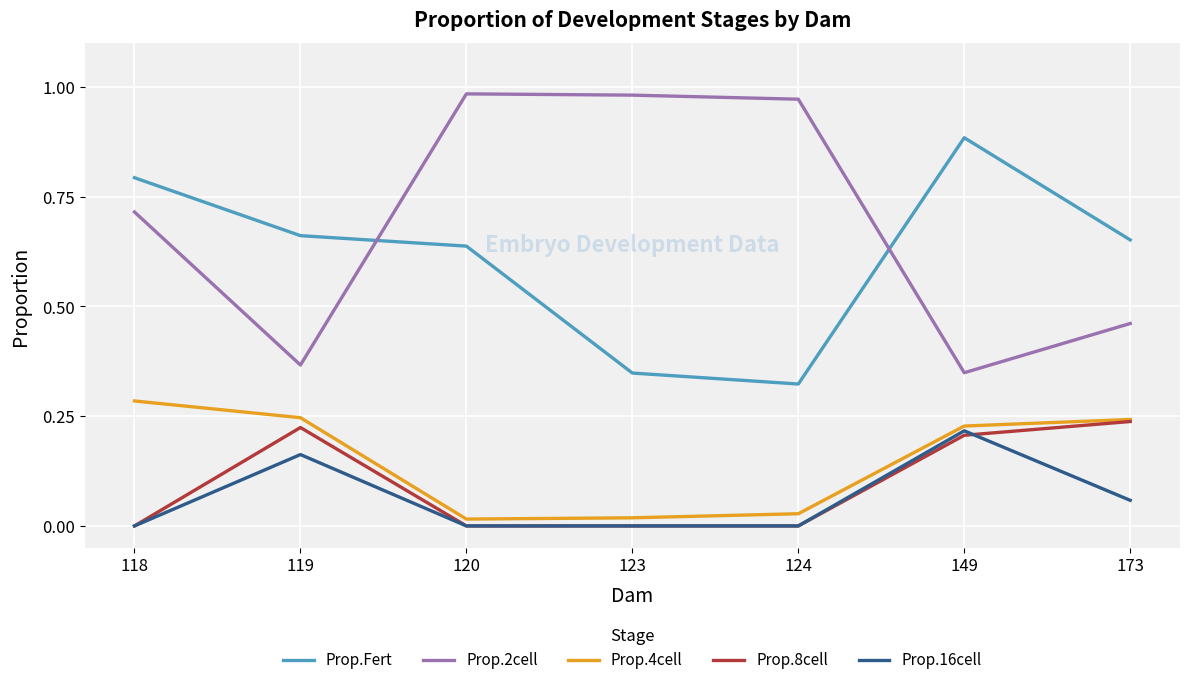

Is it true that Prop.4cell equals 0.4 at 173?

False